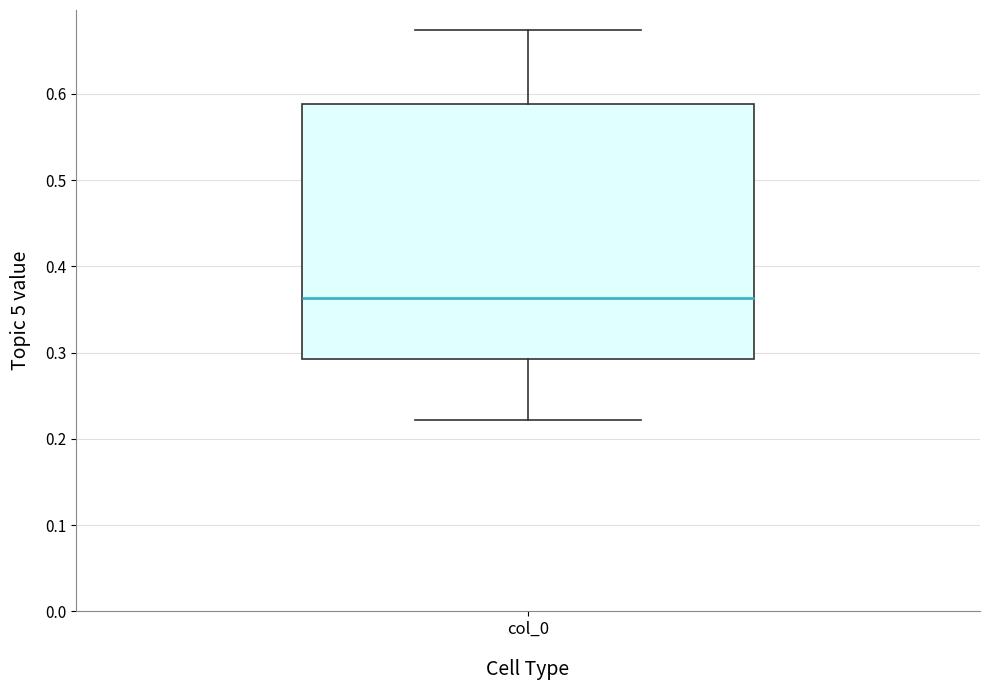

Transcribe this box plot: give where the median line is, the range the box spans, and where the two whiskers end, as read against the y-axis. The values are not printed on the chart, so give them approximately, as read against the axis.

median 0.36, box 0.29 to 0.59, whiskers 0.22 to 0.67